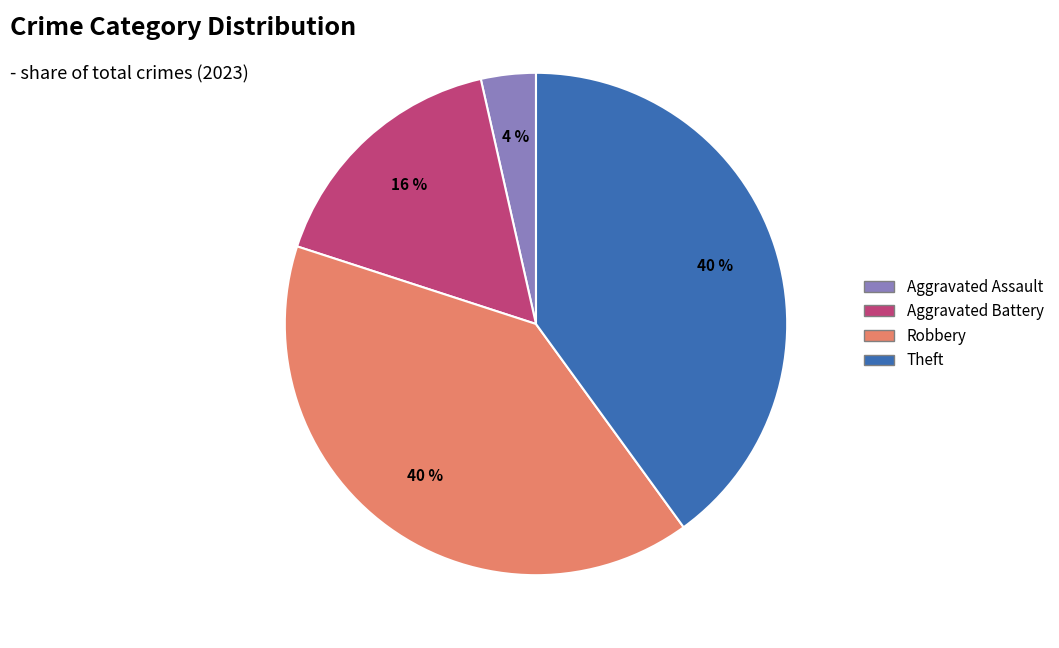

To the nearest percent, what is the difference between the largest and smallest slice percentages?

36%